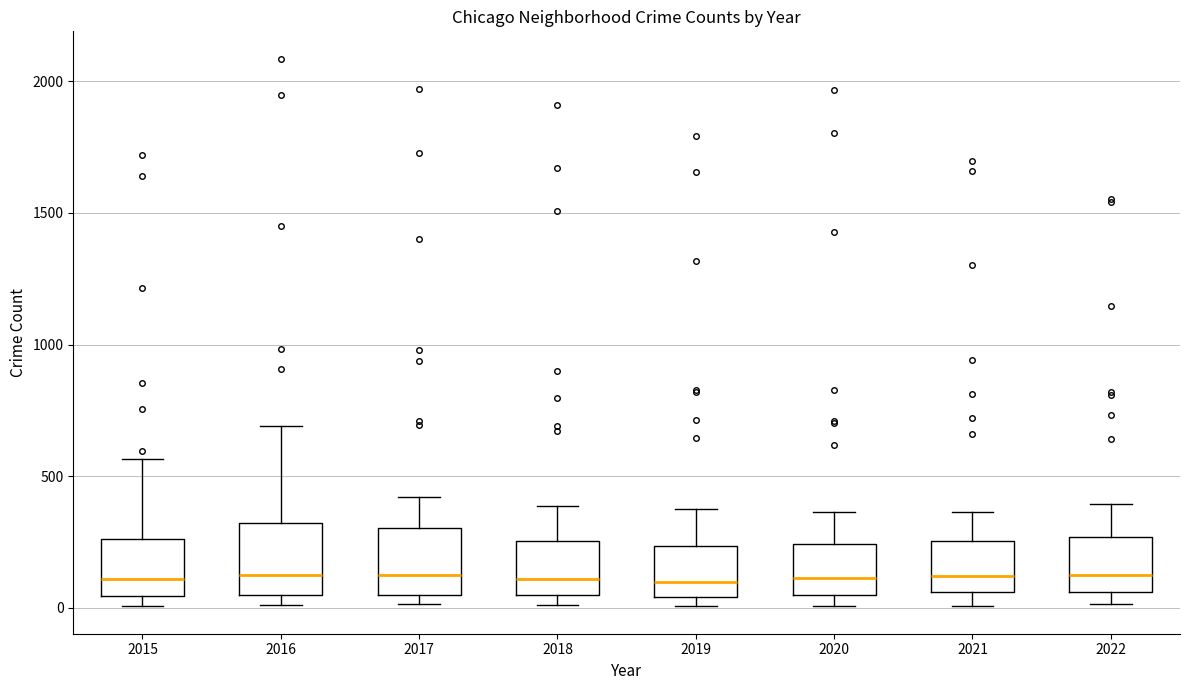

Reading left to right, read every box against the y-axis: the position of its median line, the range the box covers, and the ends of its whiskers. The values are not printed on the chart, so give them approximately, as read against the axis.

2015: median 100, box 50 to 250, whiskers 0 to 550
2016: median 150, box 50 to 300, whiskers 0 to 700
2017: median 100, box 50 to 300, whiskers 0 to 400
2018: median 100, box 50 to 250, whiskers 0 to 400
2019: median 100, box 50 to 250, whiskers 0 to 400
2020: median 100, box 50 to 250, whiskers 0 to 350
2021: median 100, box 50 to 250, whiskers 0 to 350
2022: median 150, box 50 to 250, whiskers 0 to 400